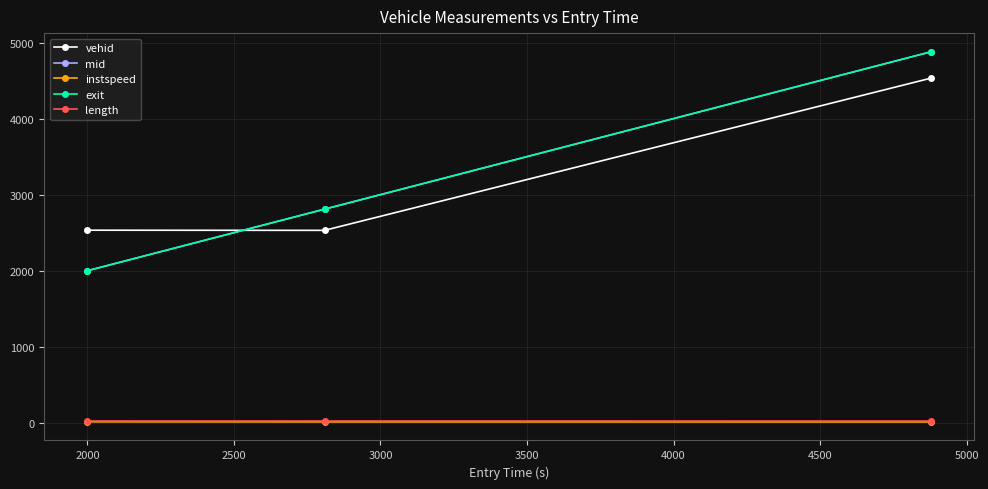

At how many categories does at least one series exceed 834?

3